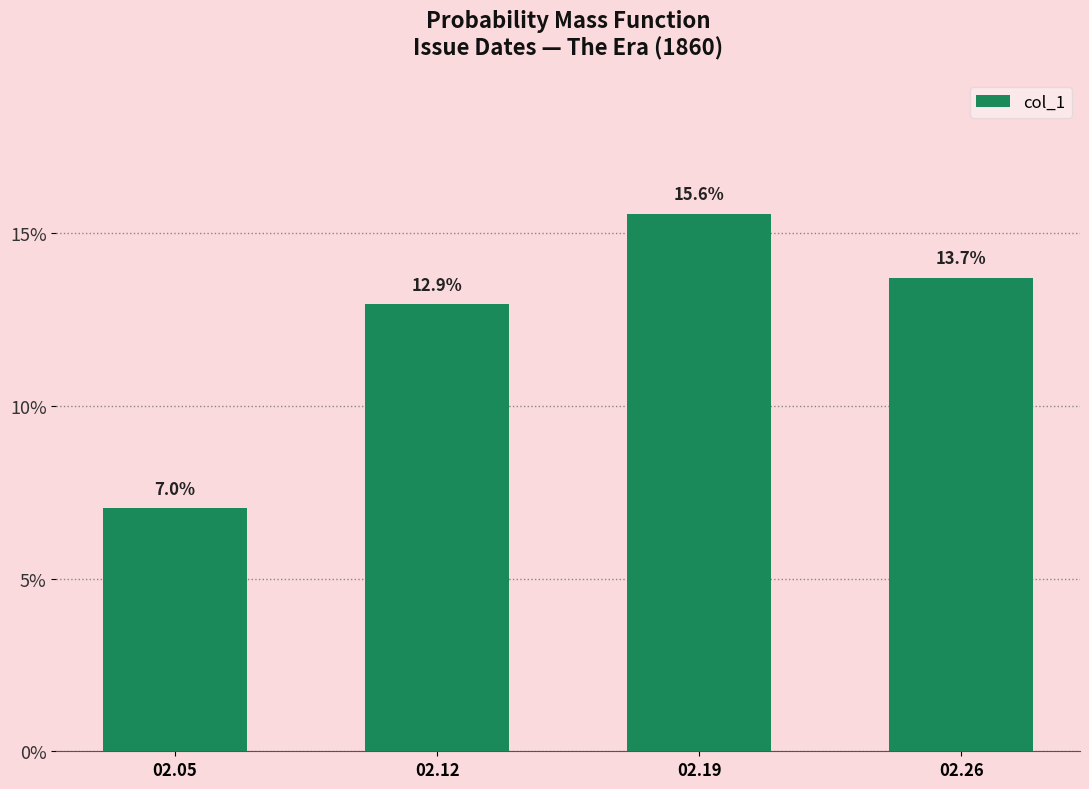

The value at 02.19 is 0.2. True or false?

False